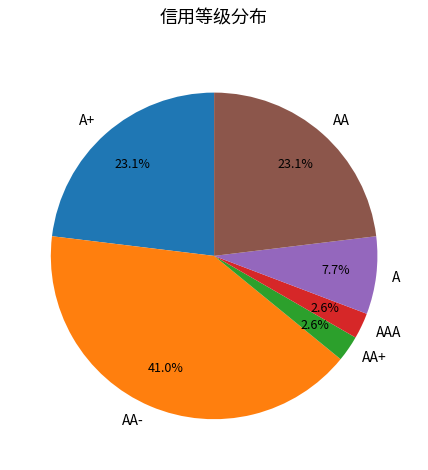

Between A and A+, which is larger?

A+